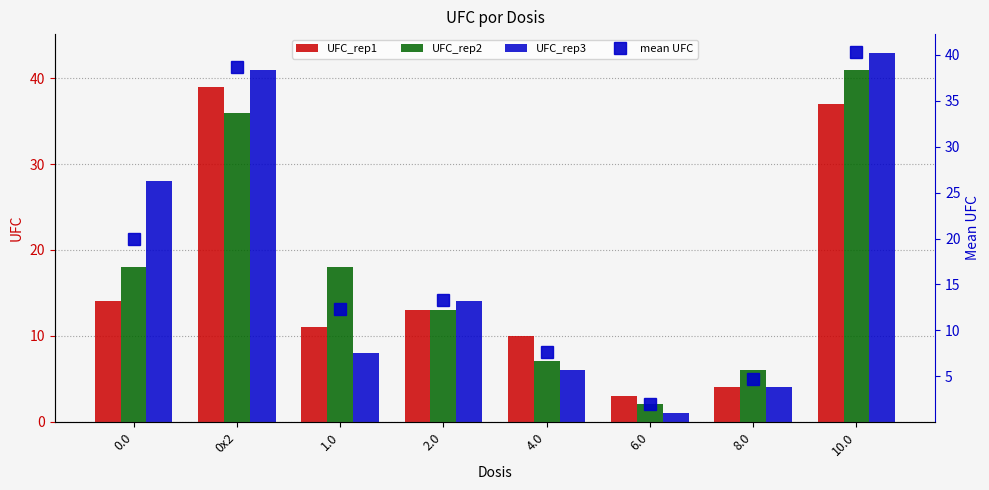

What is the average value of the UFC_rep3 series?

18